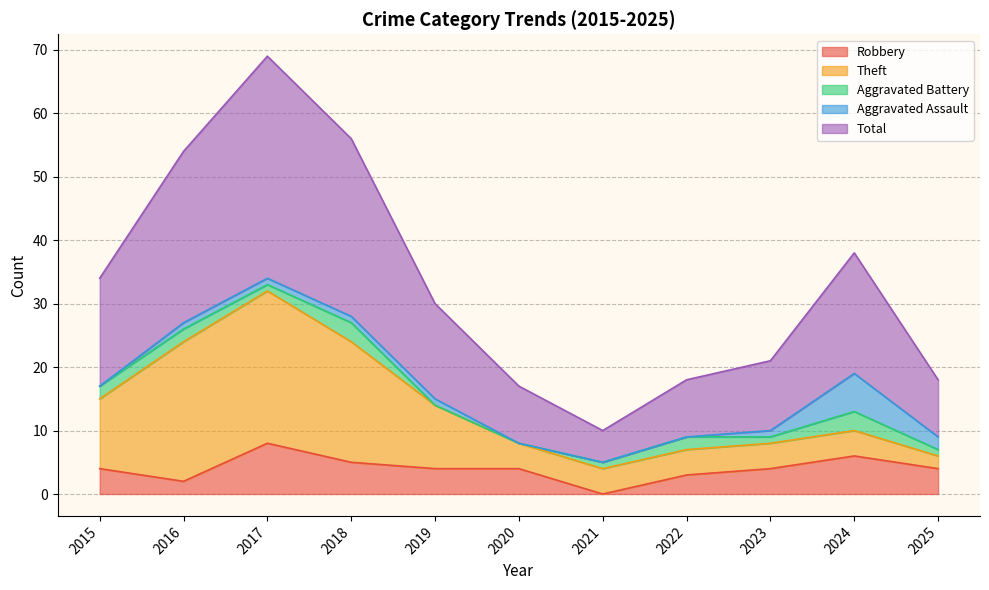

Is it true that Total equals 9 at 2020?

True